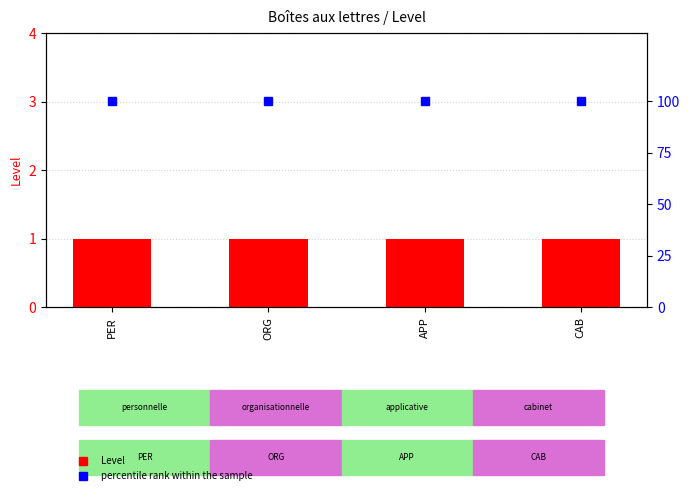

Rank the series at ORG from lowest to highest value.

Level, percentile rank within the sample